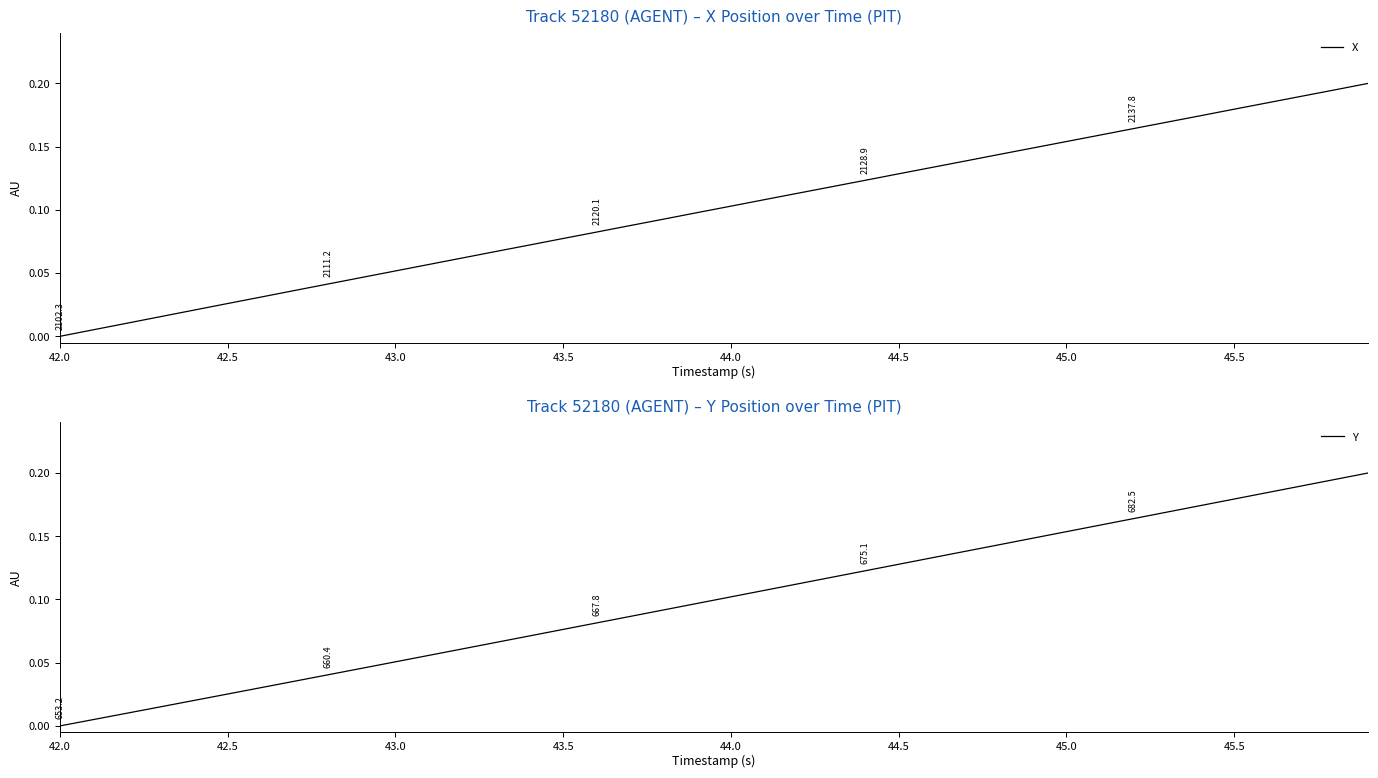

What are all the series names shown in the legend?

X, Y